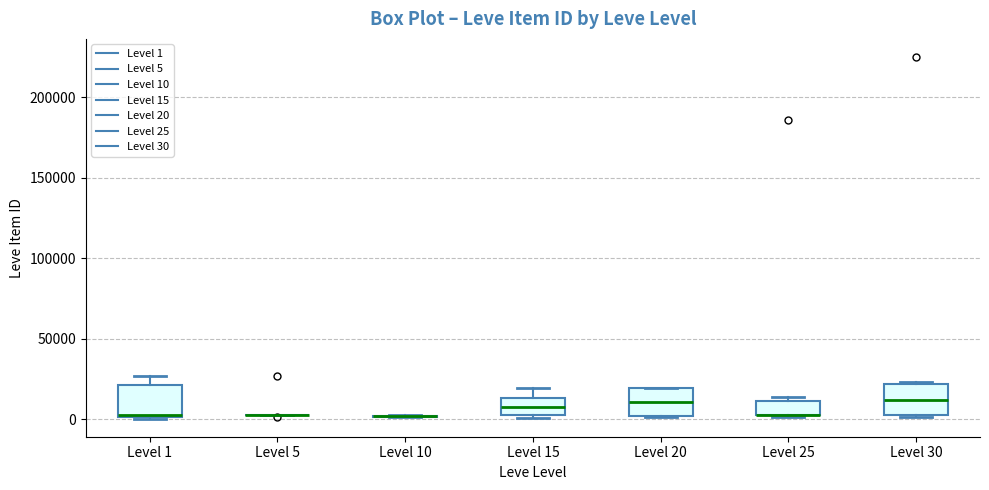

Where is the lower edge of the box for Level 30 on the y-axis? The values are not printed on the chart, so give them approximately, as read against the axis.

0